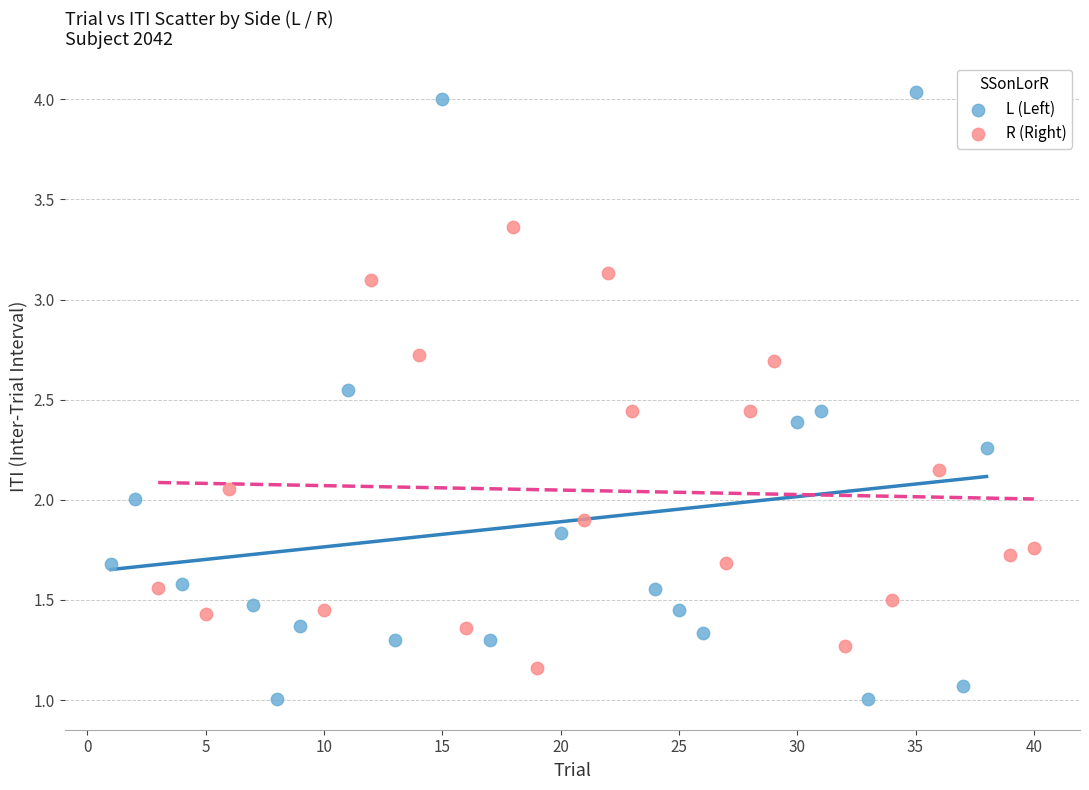

Which series has the largest Y range (max minus min)?

L (Left)